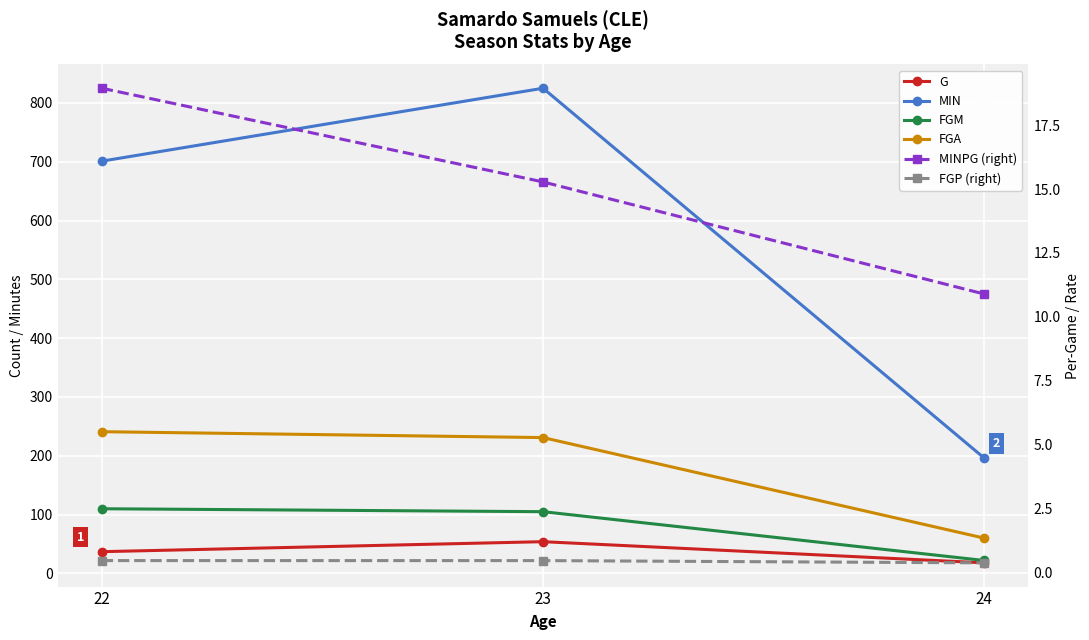

What is the smallest value displayed?

0.4